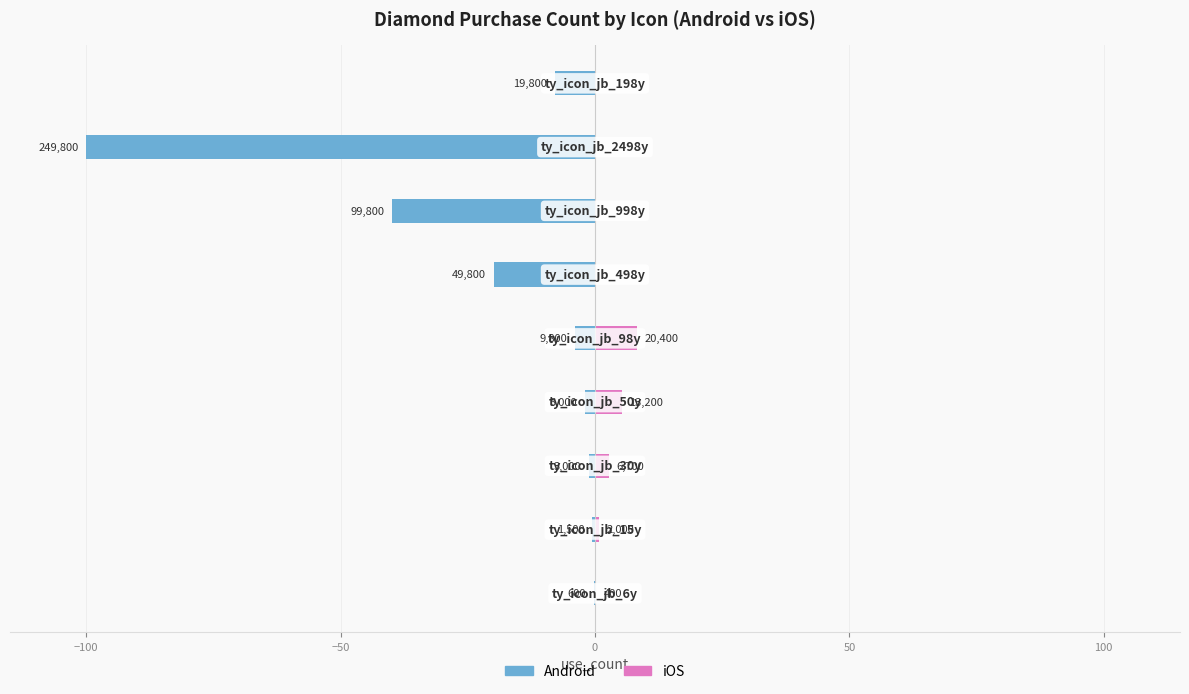

The value of Android at 100 is -12.4. True or false?

False